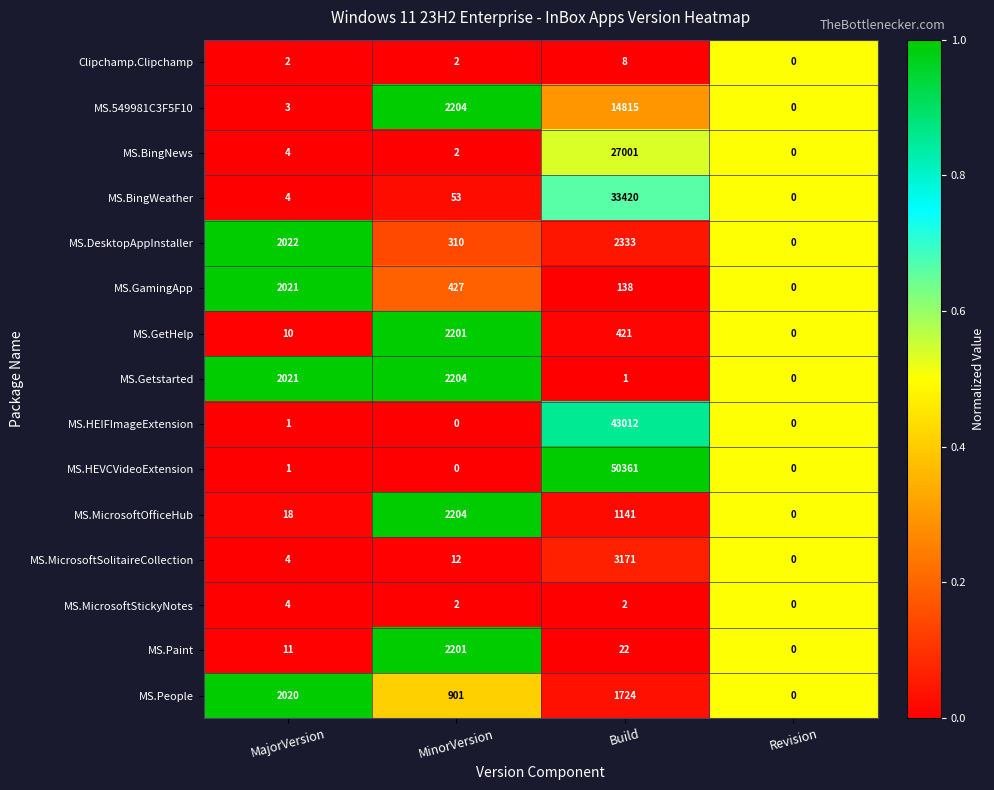

The MS.Getstarted series shows 2021 at MajorVersion. True or false?

True